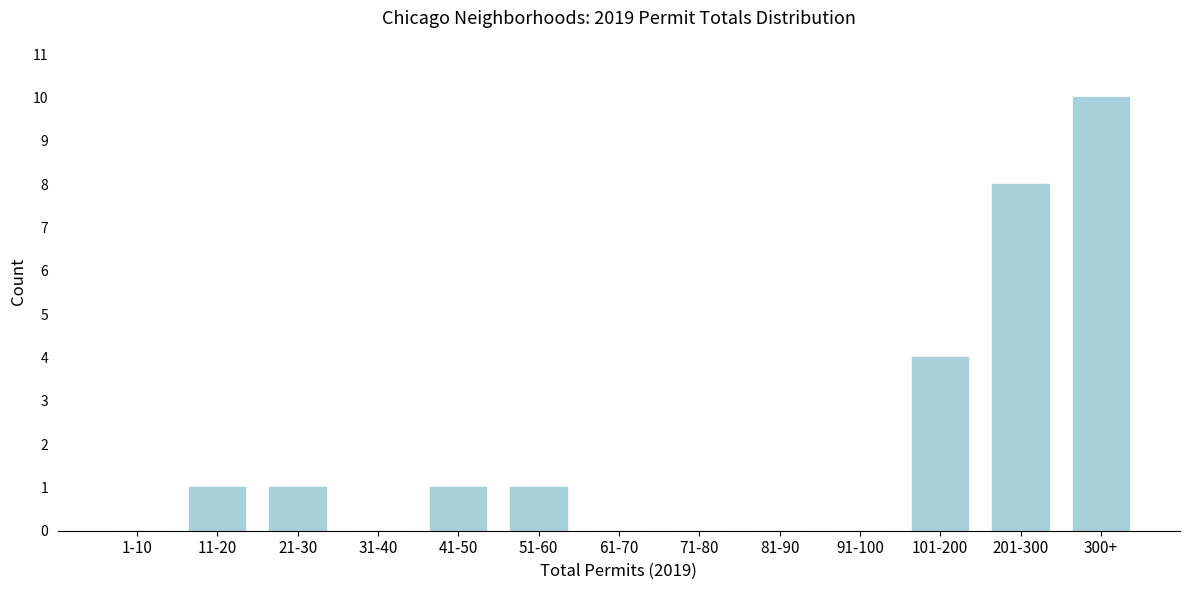

Reading left to right, list all the values displayed in this chart.

1-10=0	11-20=1	21-30=1	31-40=0	41-50=1	51-60=1	61-70=0	71-80=0	81-90=0	91-100=0	101-200=4	201-300=8	300+=10